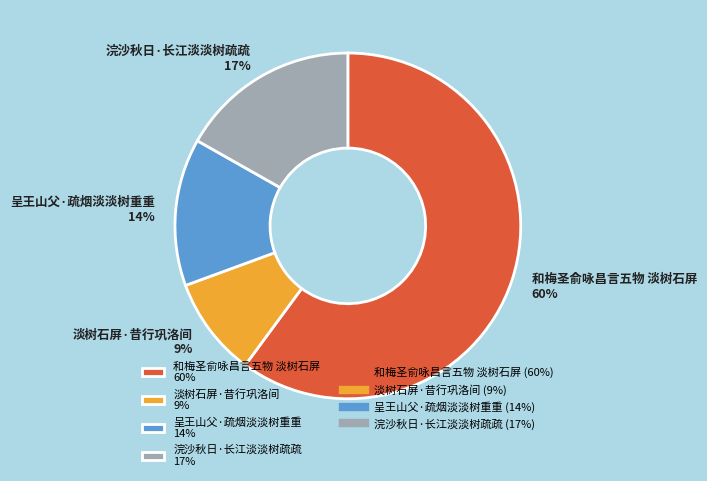

How many slices are in this pie chart?

4